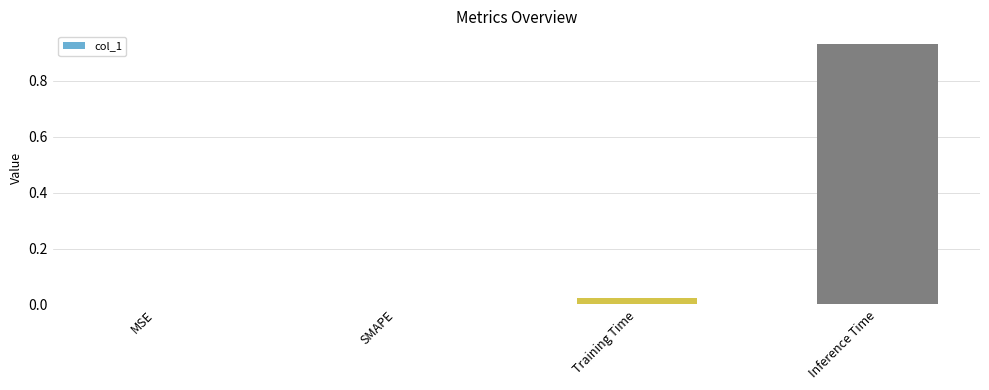

Between MSE and Training Time, which is larger?

Training Time